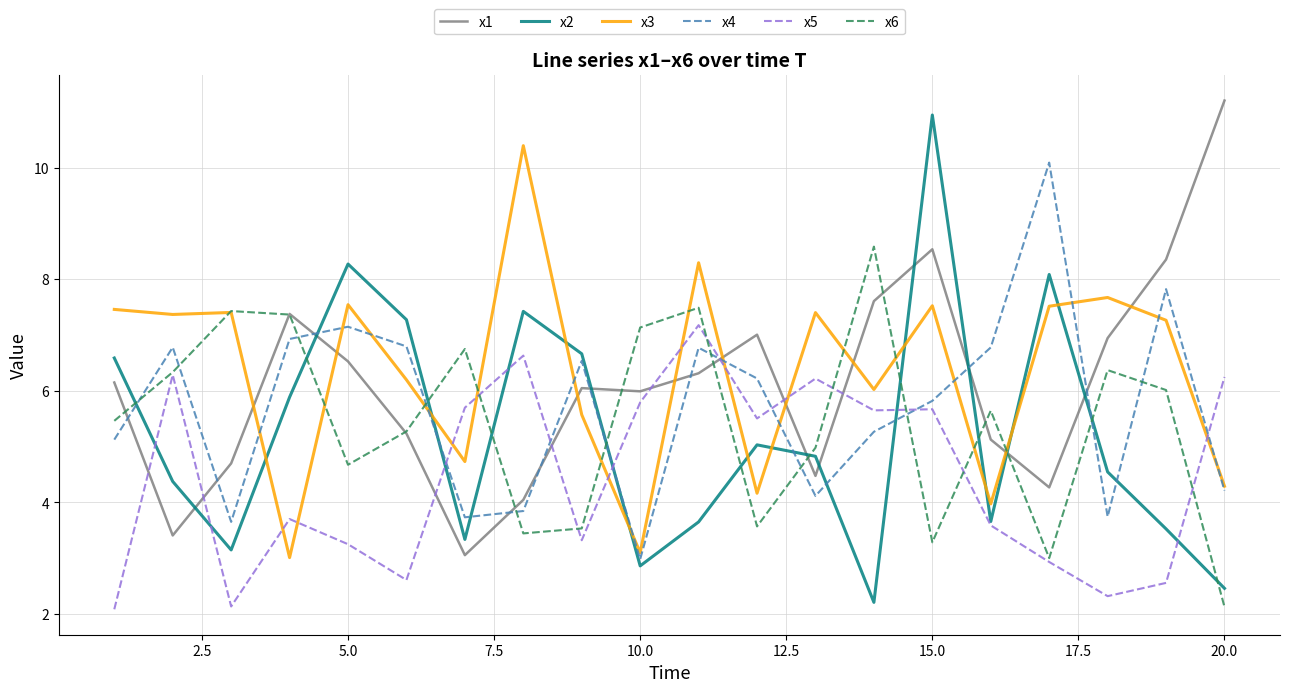

What is the average value of the x1 series?

6.1